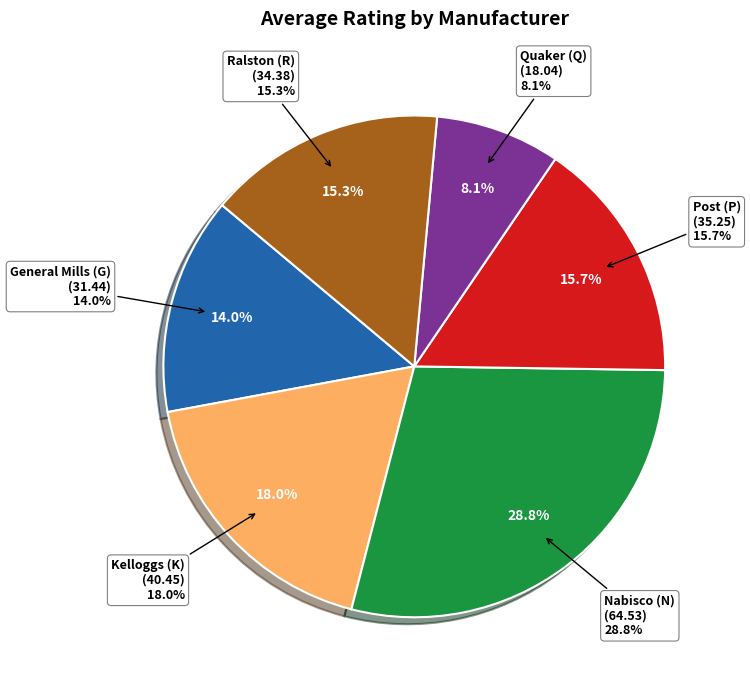

To the nearest percent, what percentage of the pie is K?

18%